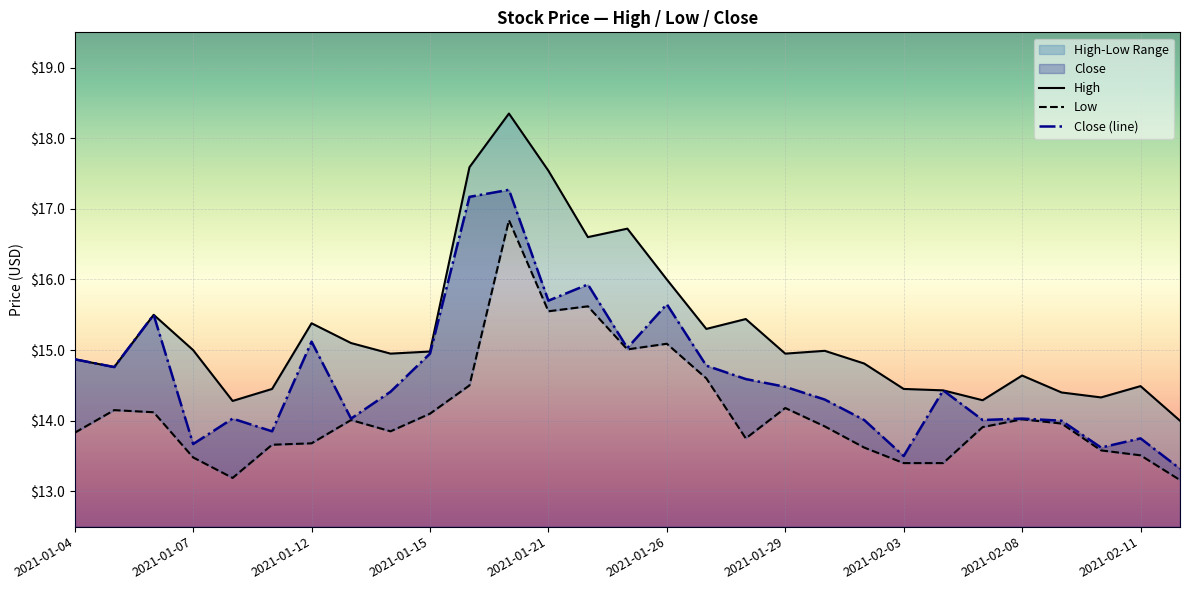

What is the average value of the Low series?

14.1